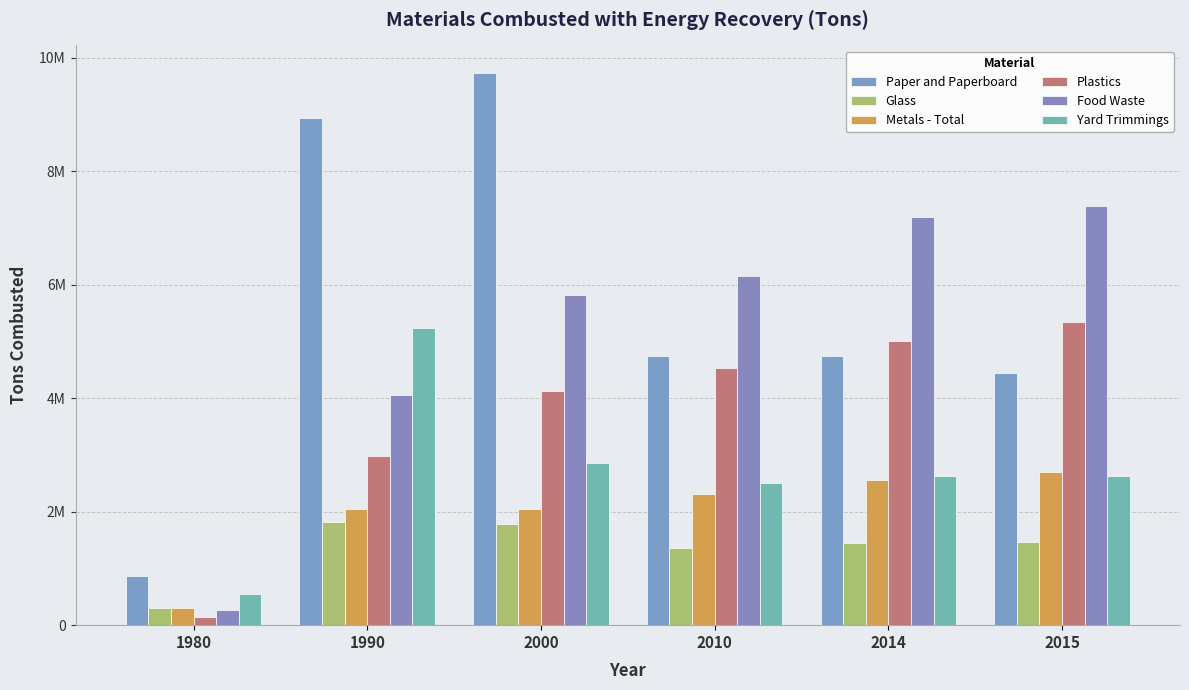

Are the bars grouped side by side (vs. stacked)?

Yes